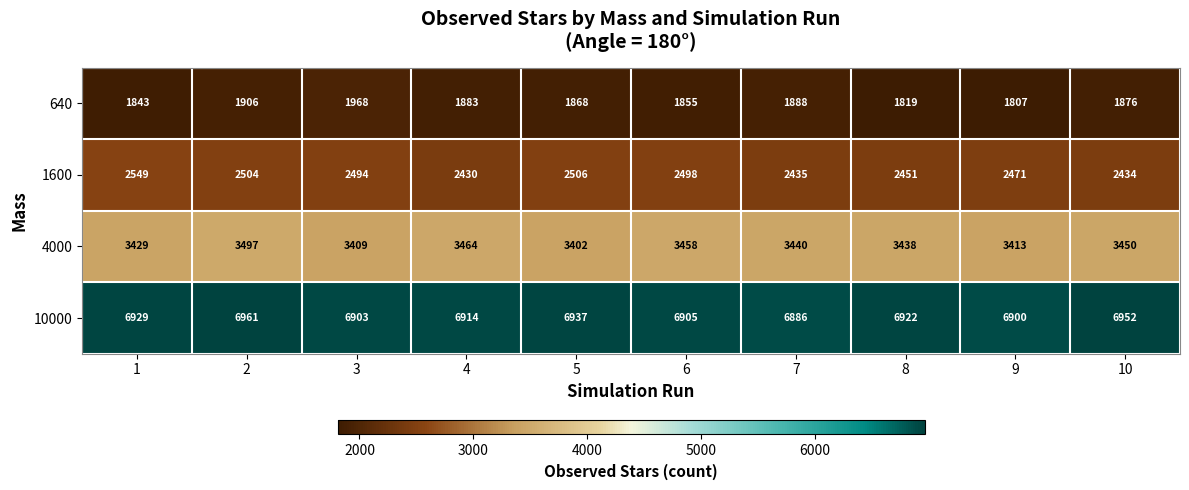

What is the difference between the maximum and minimum values in the 10000 series?

75